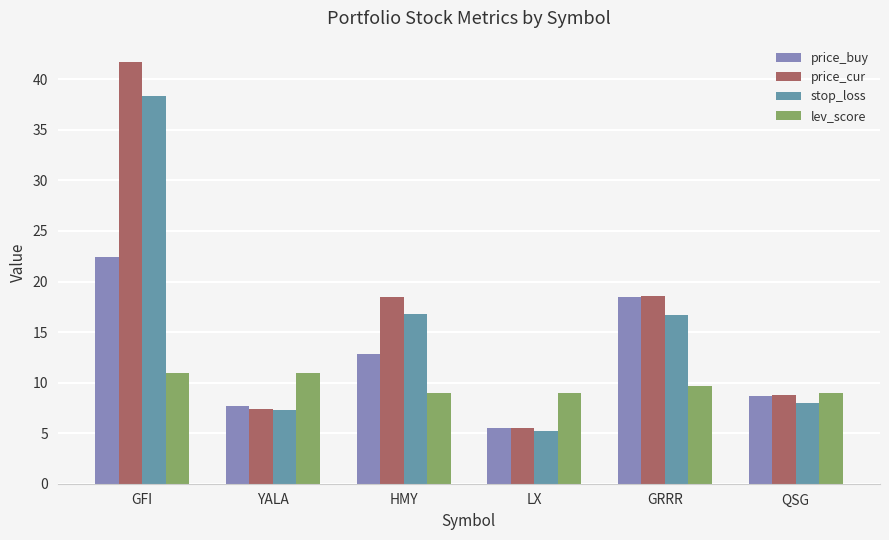

Between GFI and YALA, which series saw the biggest shift?

price_cur